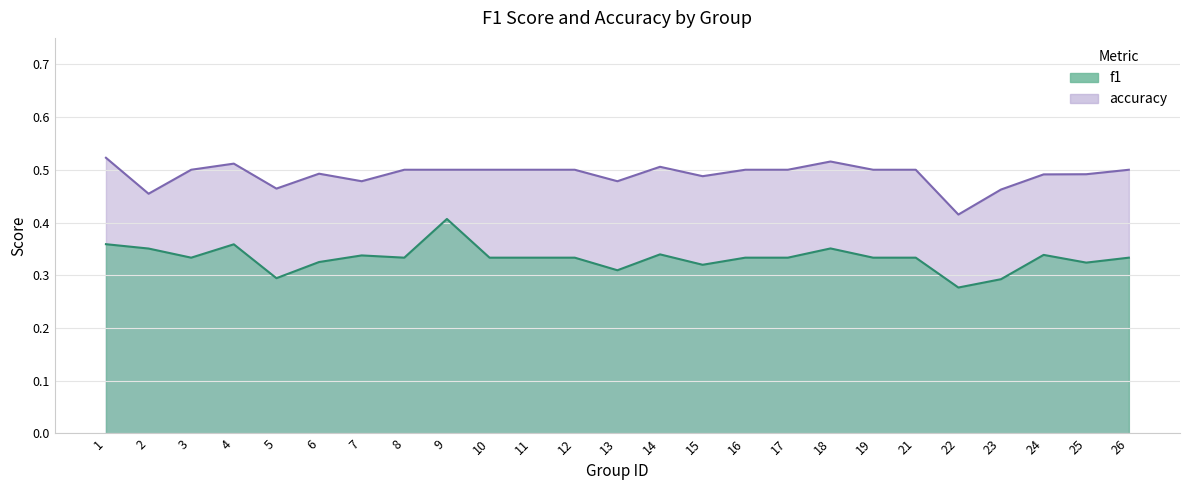

In accuracy, how many points are lower than both neighbors (excluding endpoints)?

6